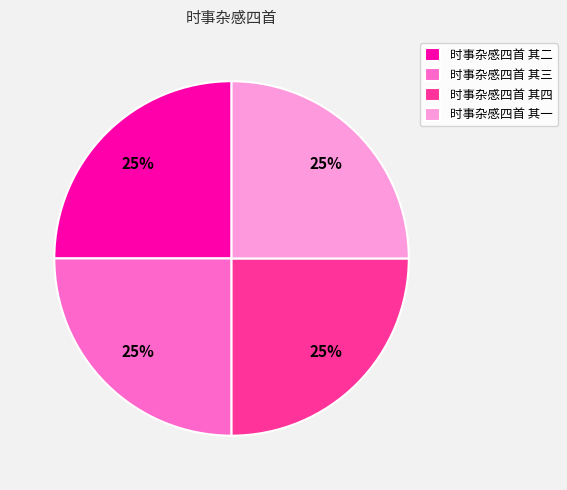

Is there a majority slice in this chart?

No